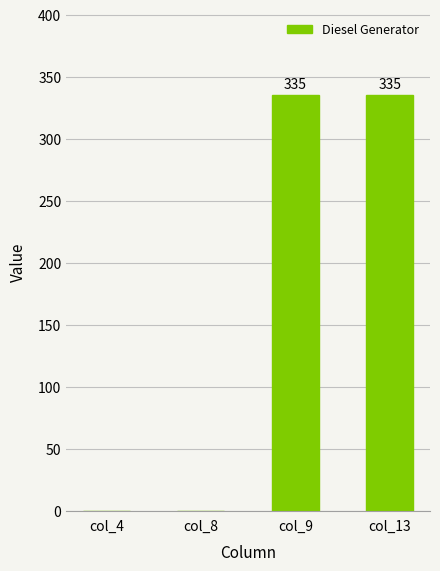

What is the change in value from col_8 to col_9?

+335